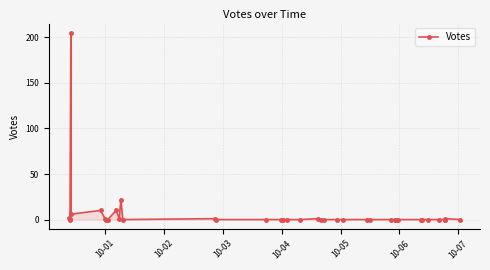

What is the difference between the maximum and minimum values?

205